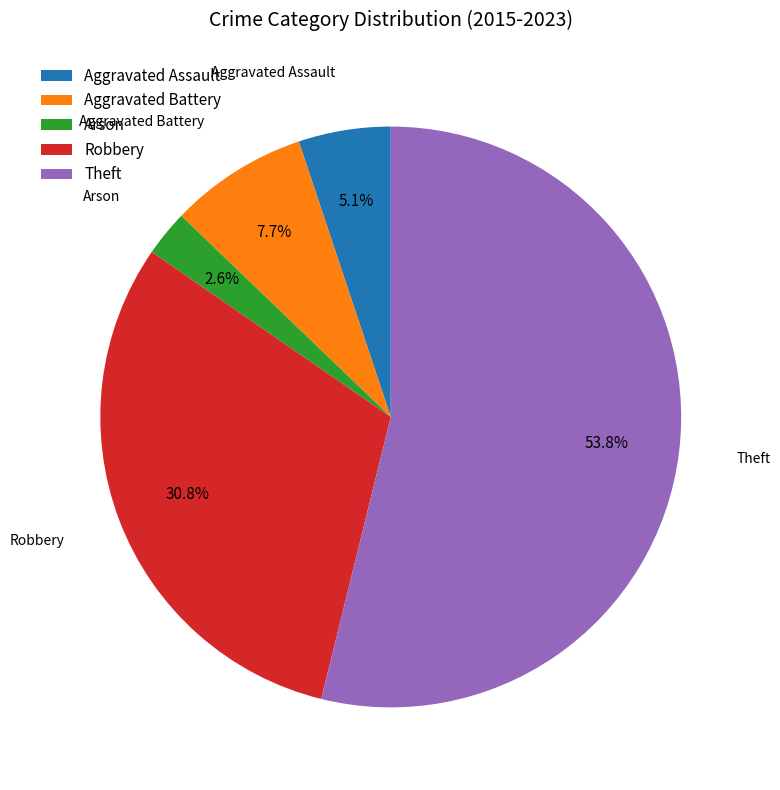

To the nearest percent, what is the difference between the Arson and Theft slice percentages?

51%